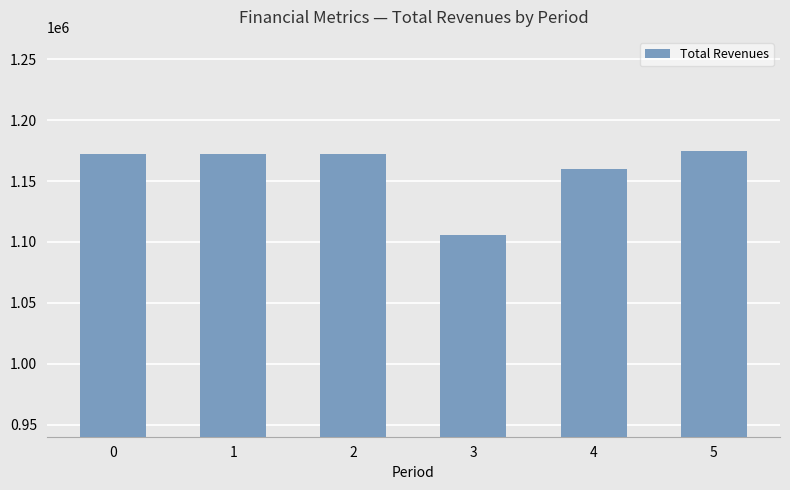

What is the value of the 1st bar from the left?

1171902.0